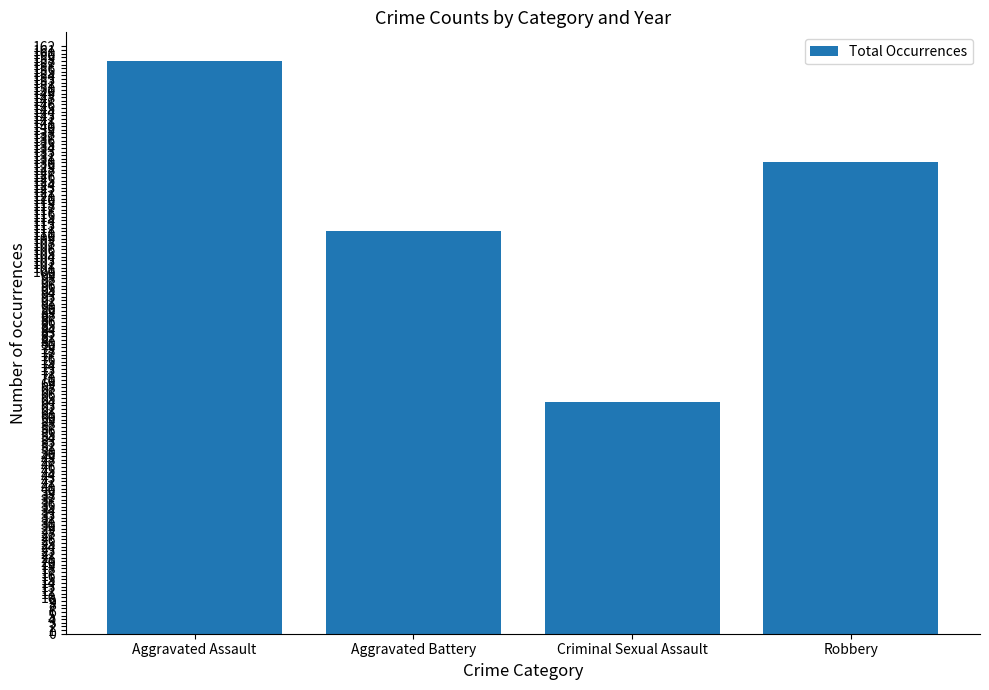

How many distinct data groups are displayed?

1